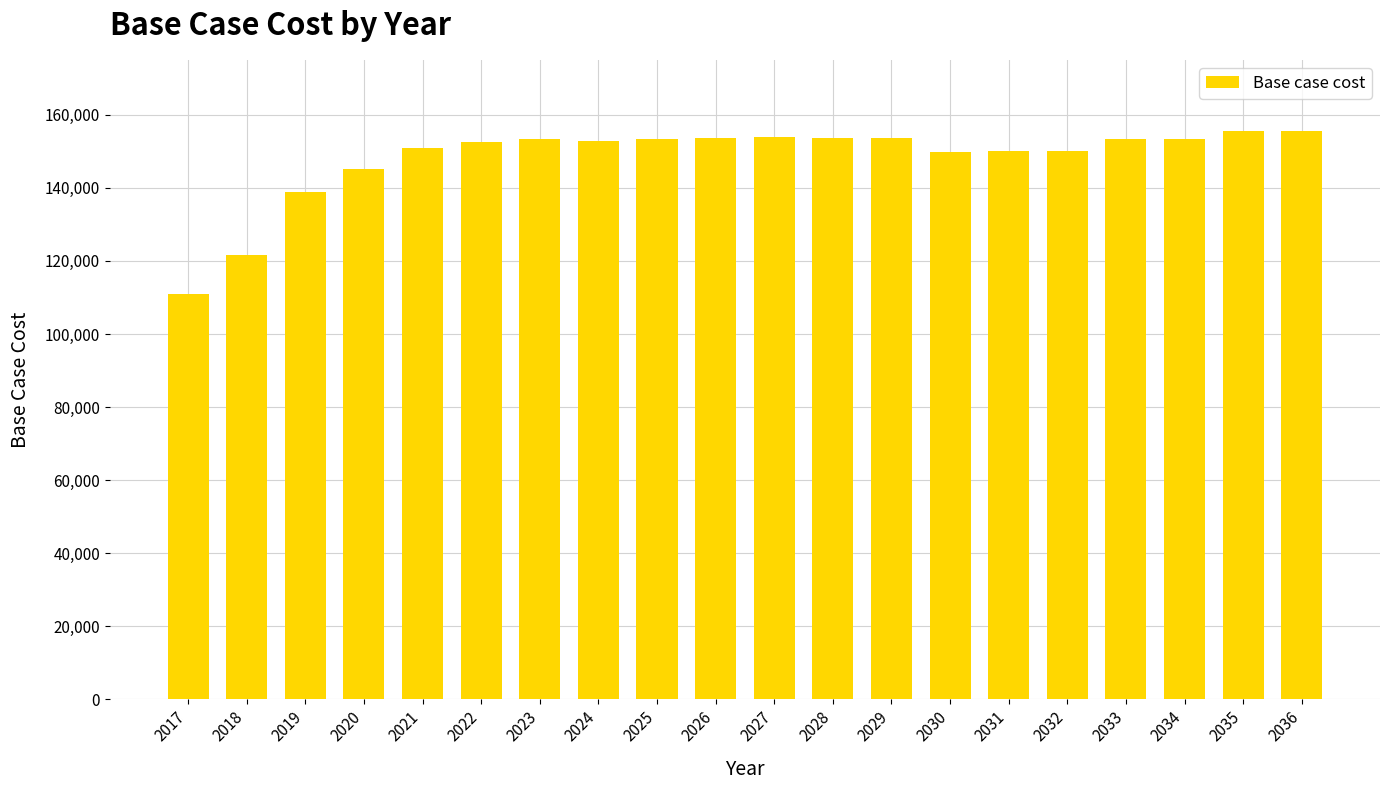

What is the maximum value shown in the chart?

155579.8